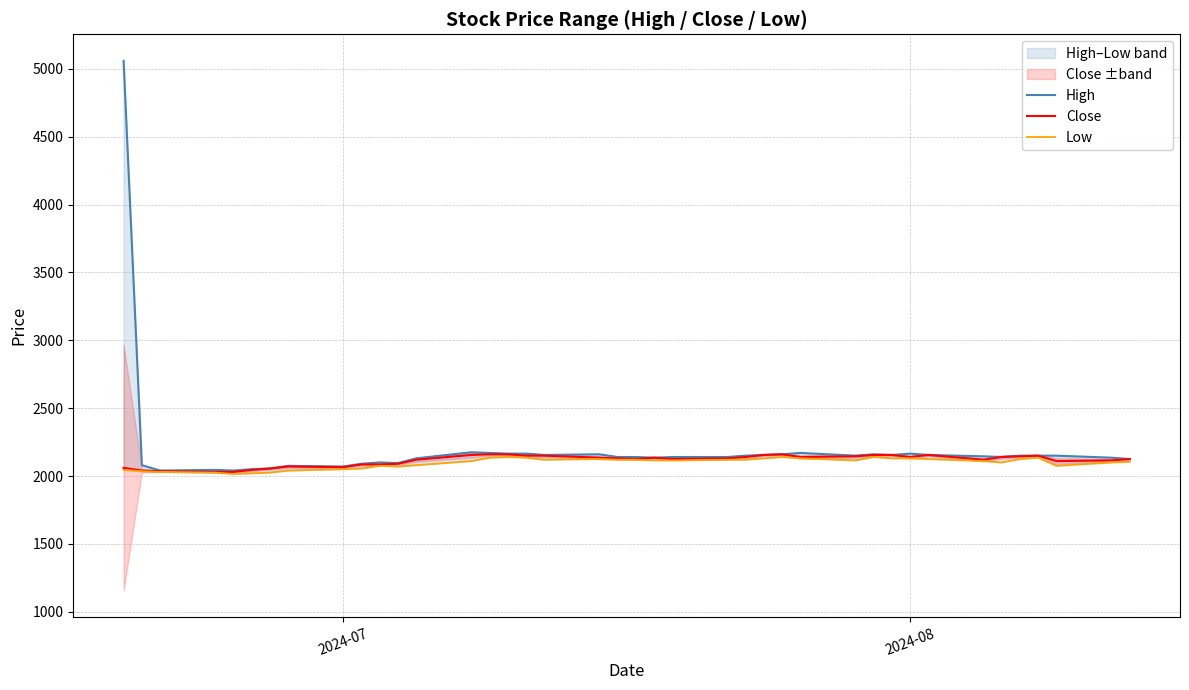

The value of Close at 2024-07 is 3382. True or false?

False